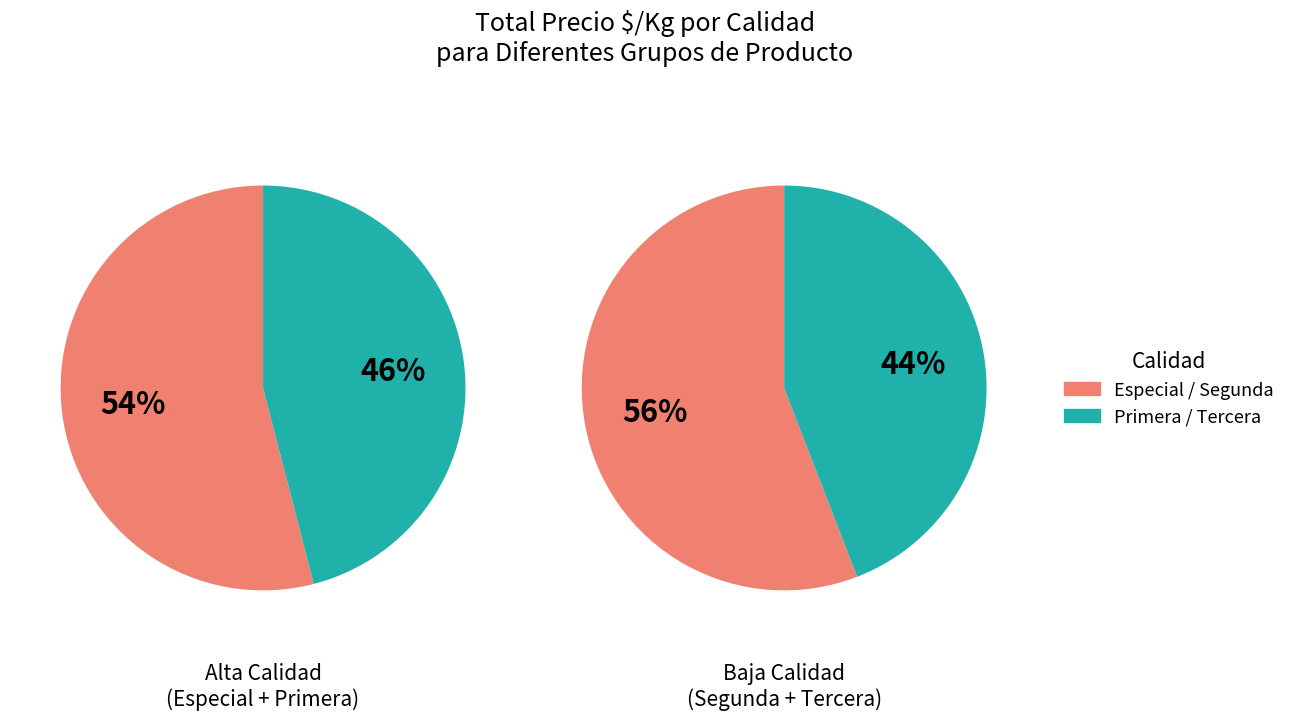

Which category has the biggest portion of the pie?

Especial